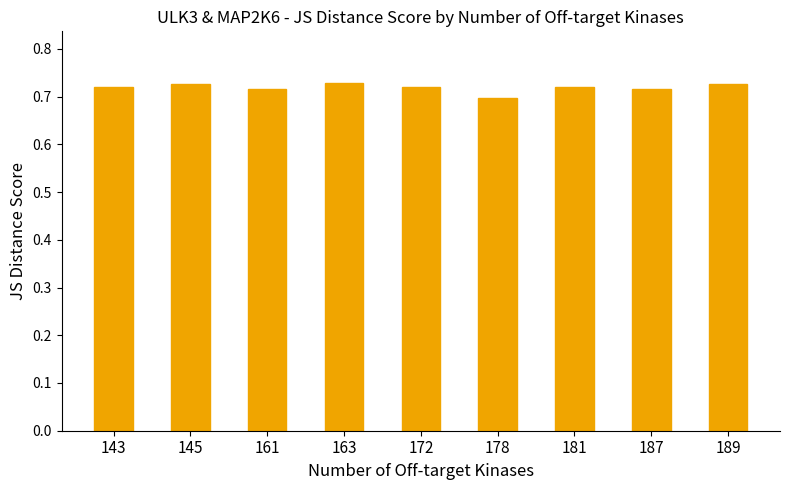

The chart shows a value of 0.2 at 143. True or false?

False